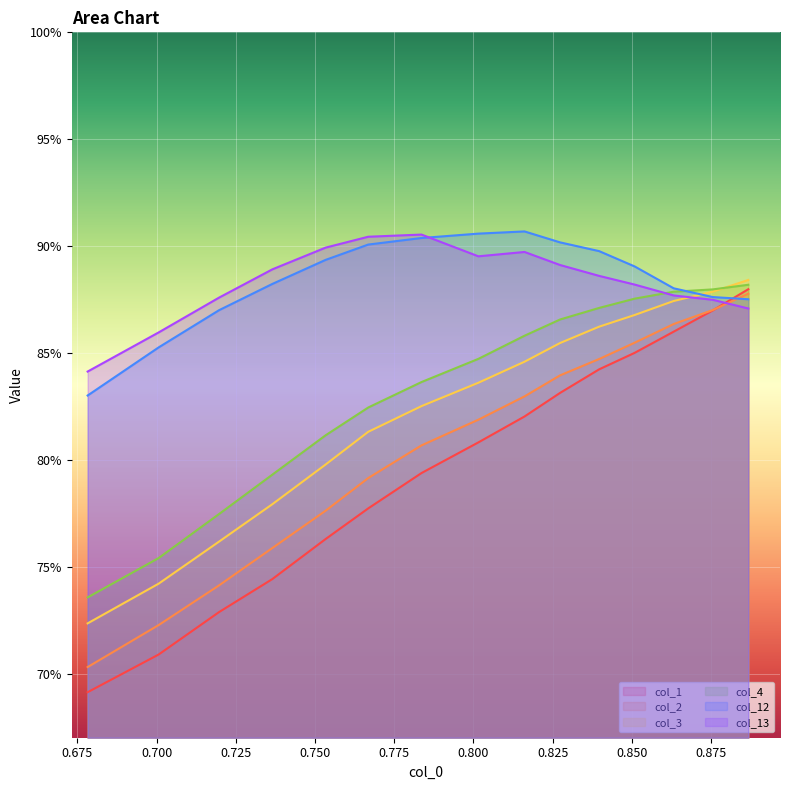

What are all the series names shown in the legend?

col_1, col_2, col_3, col_4, col_12, col_13